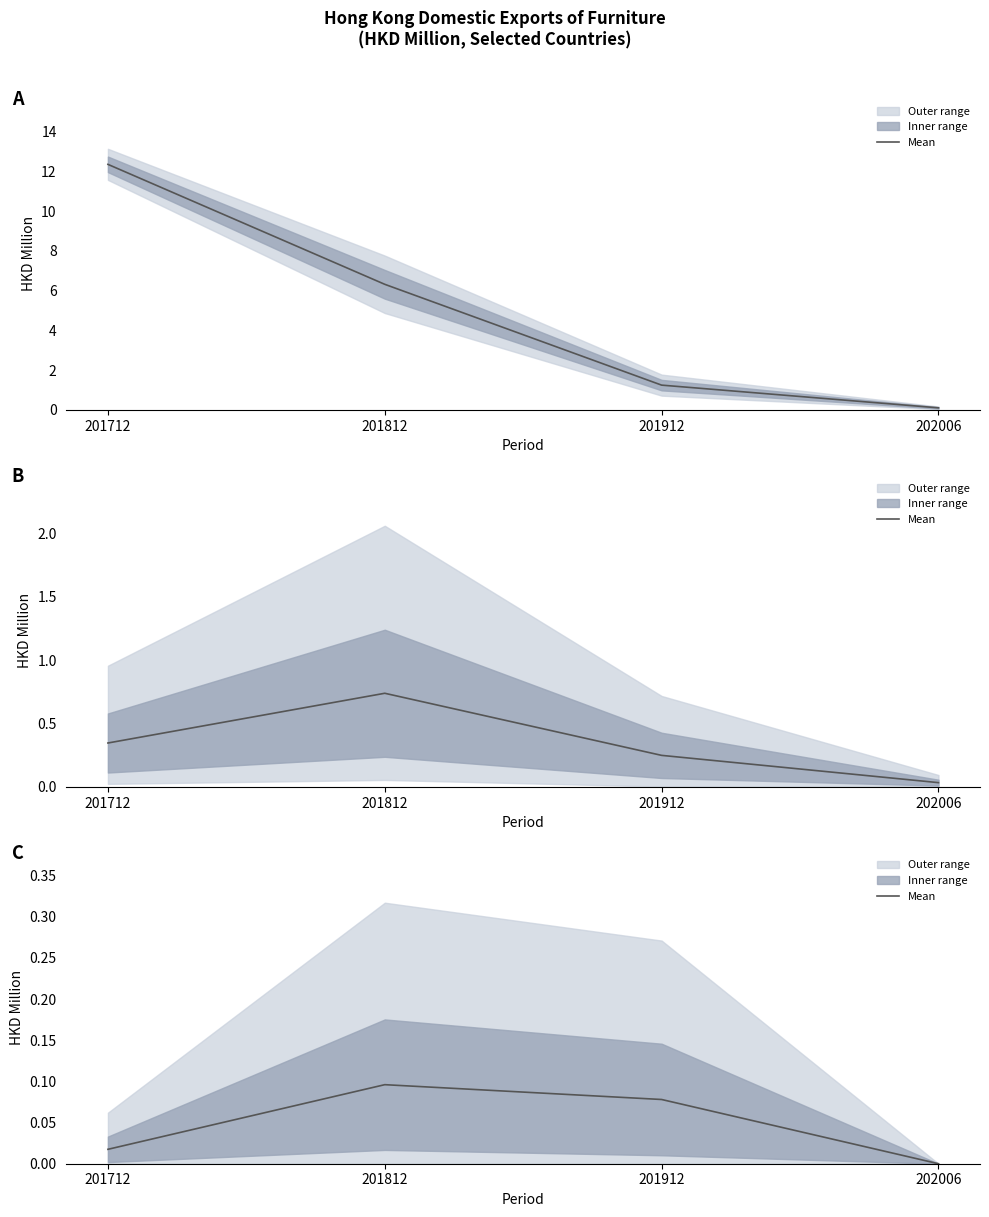

How many values are between 0 and 1?

4